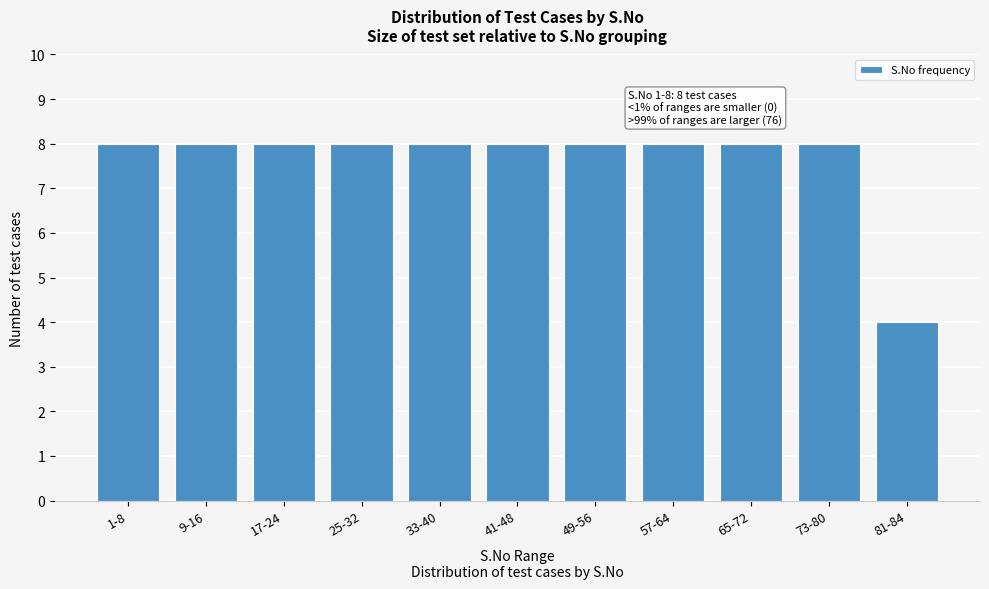

Reading right to left, extract all data points from this chart.

4	8	8	8	8	8	8	8	8	8	8